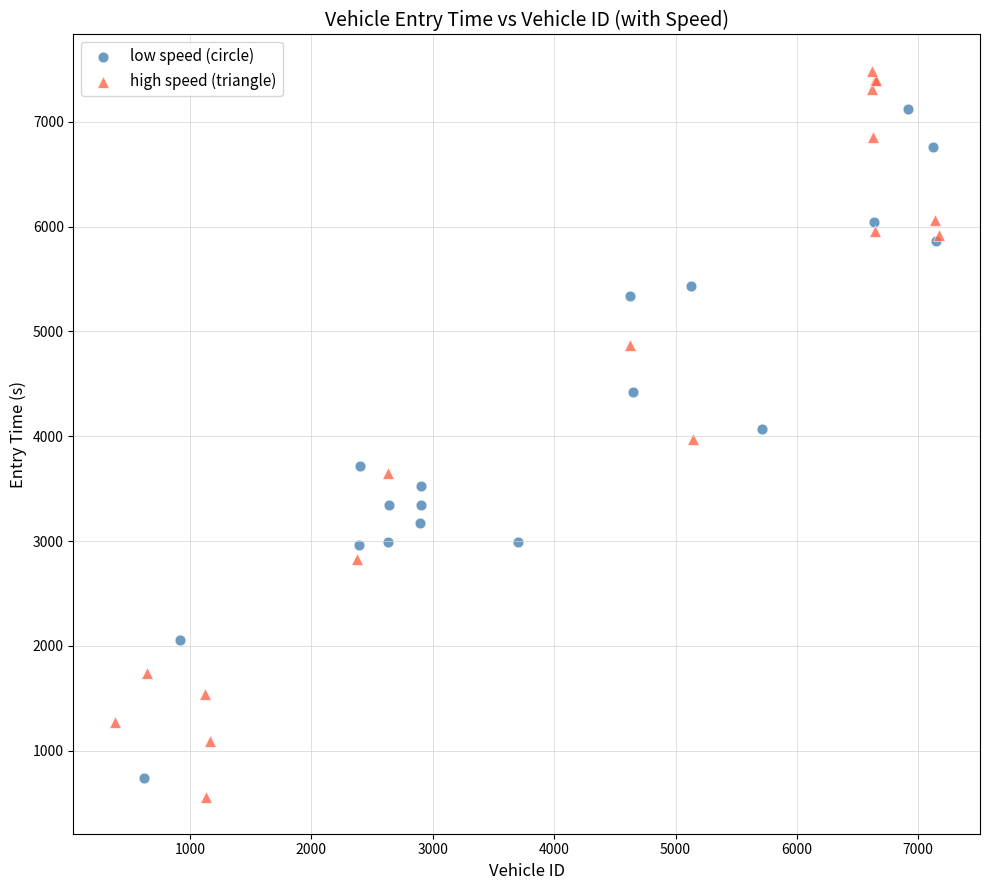

Which series has the largest Y range (max minus min)?

high speed (triangle)